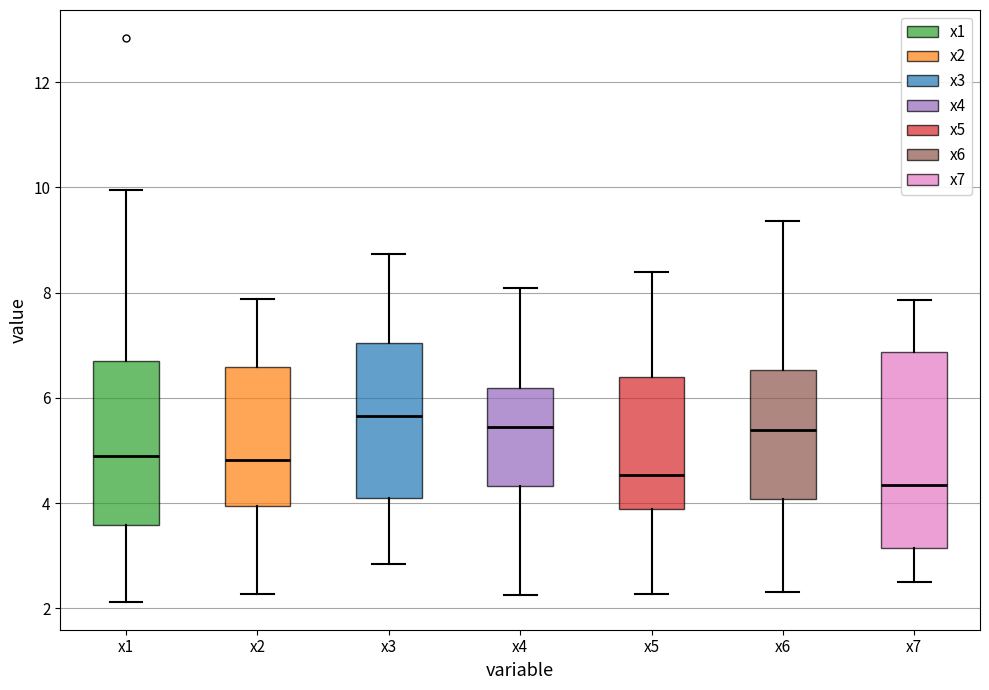

Reading left to right, transcribe this box plot: for each box, give where its median line is, the range the box spans, and where its two whiskers end, as read against the y-axis. The values are not printed on the chart, so give them approximately, as read against the axis.

x1: median 4.8, box 3.6 to 6.8, whiskers 2.2 to 10.0
x2: median 4.8, box 4.0 to 6.6, whiskers 2.2 to 7.8
x3: median 5.6, box 4.0 to 7.0, whiskers 2.8 to 8.8
x4: median 5.4, box 4.4 to 6.2, whiskers 2.2 to 8.0
x5: median 4.6, box 3.8 to 6.4, whiskers 2.2 to 8.4
x6: median 5.4, box 4.0 to 6.6, whiskers 2.4 to 9.4
x7: median 4.4, box 3.2 to 6.8, whiskers 2.6 to 7.8